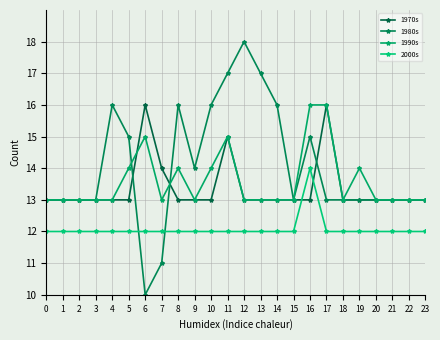

How many lines are shown in the chart?

4